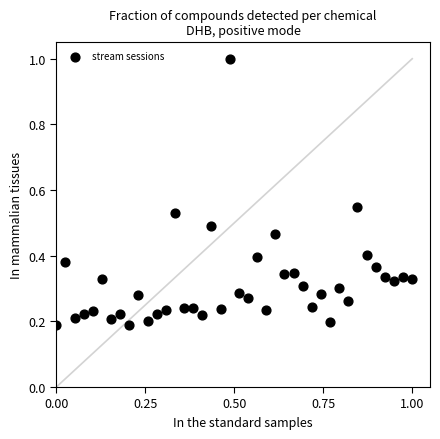

What is the range of X values (max minus min)?

1.0